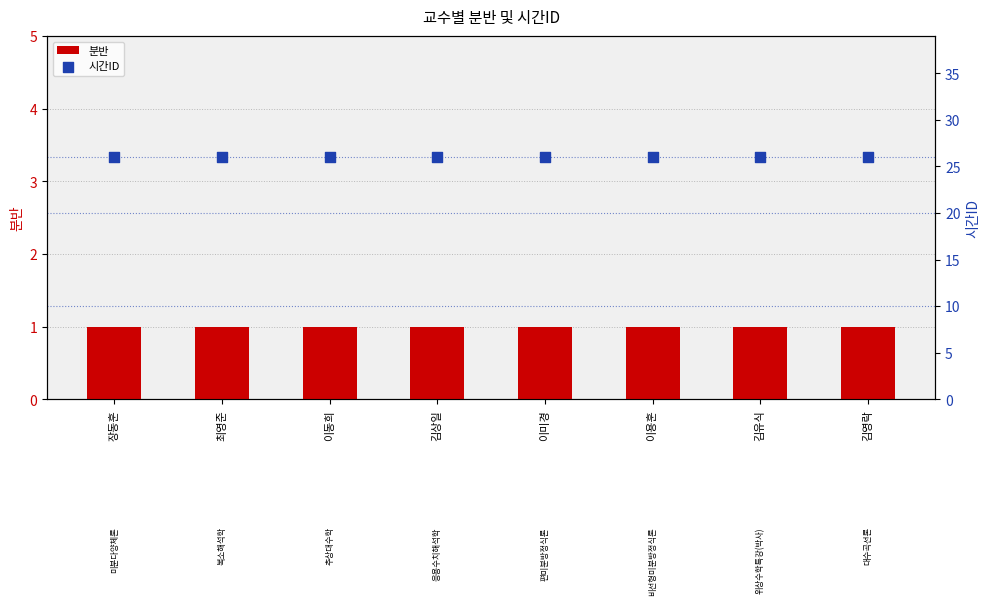

At which category is the sum across all series the highest?

장동훈